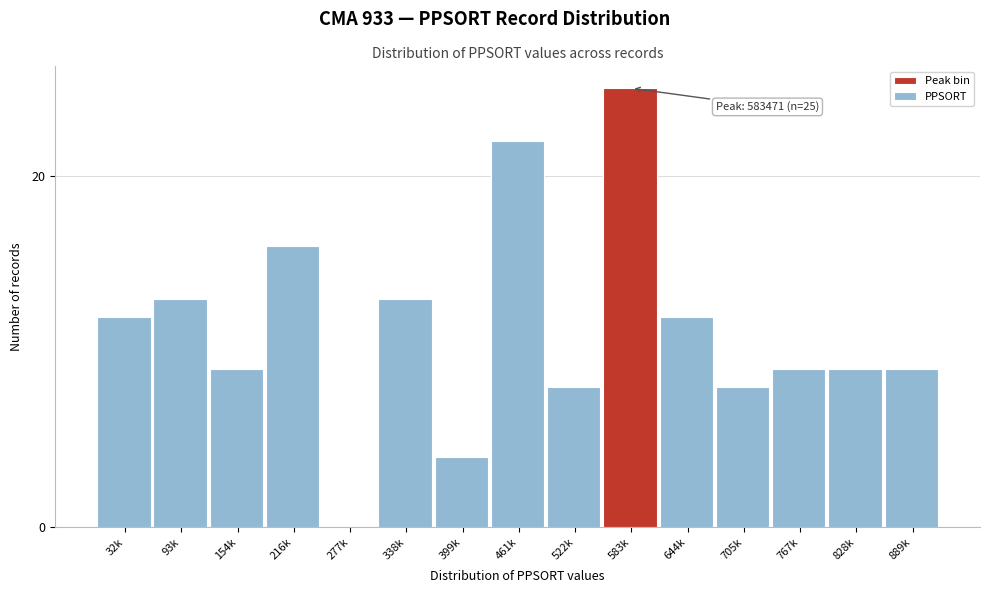

Reading right to left, list all the values displayed in this chart.

889k=9	828k=9	767k=9	705k=8	644k=12	583k=25	522k=8	461k=22	399k=4	338k=13	277k=0	216k=16	154k=9	93k=13	32k=12